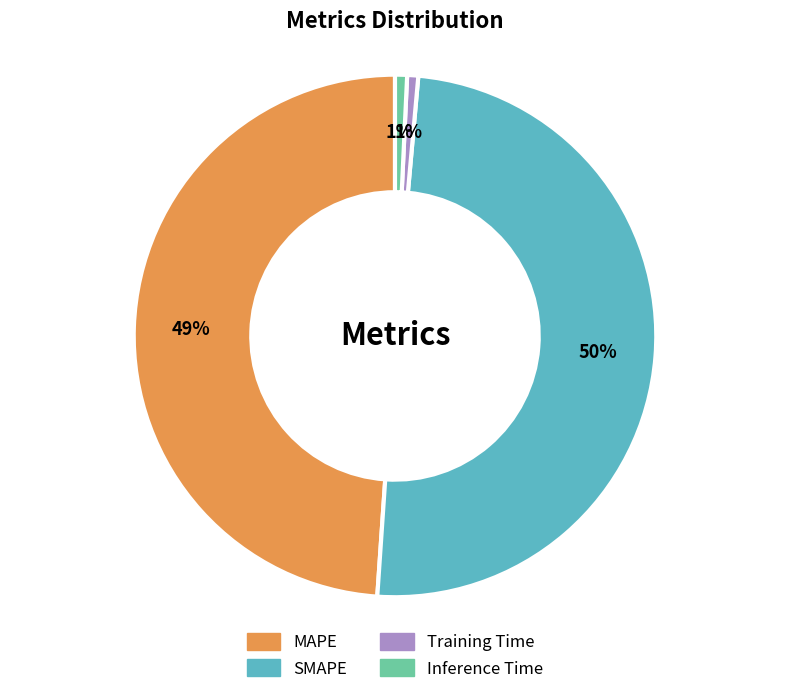

Count the number of slices in the pie.

4